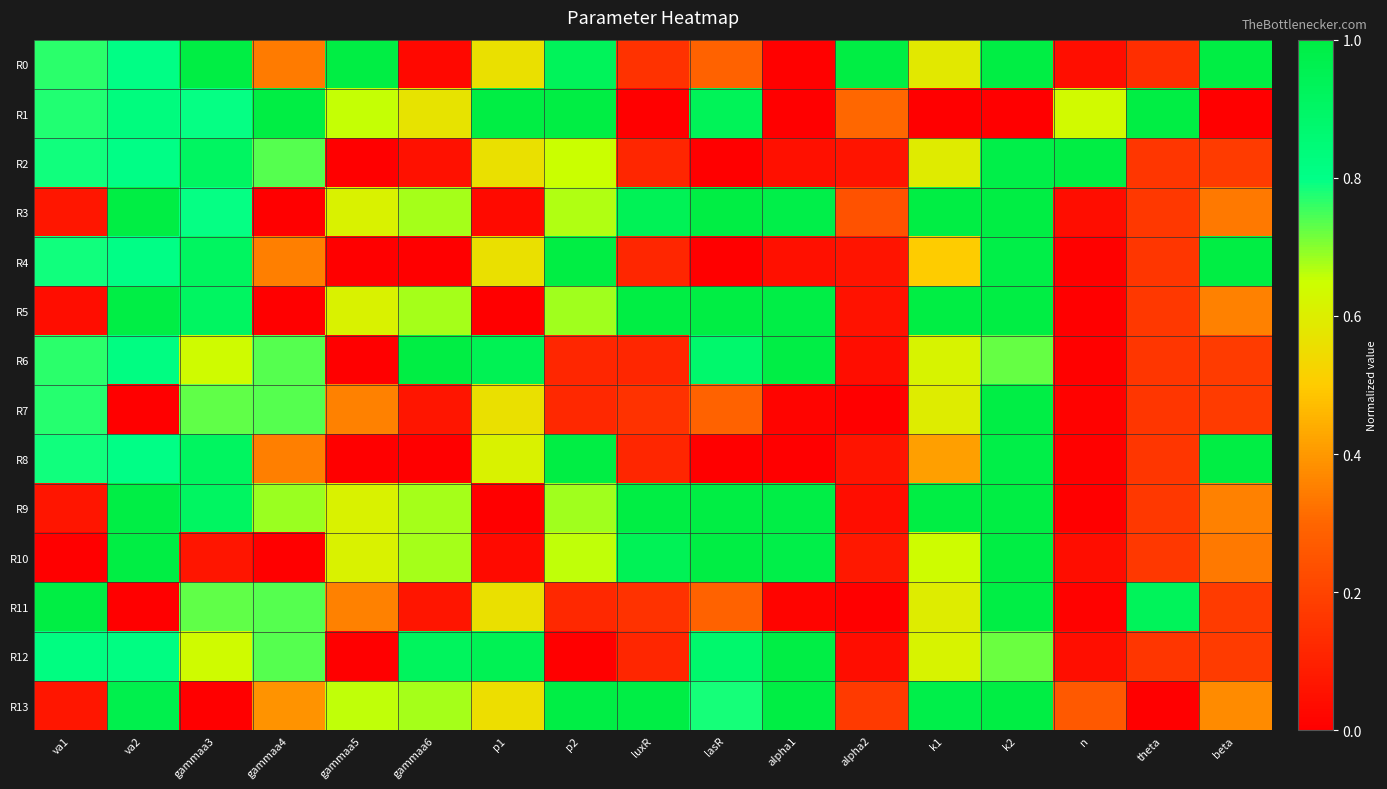

Reading left to right, what are all the values shown in this chart?

R0: va1=0.8	va2=0.8	gammaa3=1.0	gammaa4=0.3	gammaa5=1.0	gammaa6=0.0	p1=0.6	p2=0.9	luxR=0.1	lasR=0.3	alpha1=0.0	alpha2=1.0	k1=0.6	k2=1.0	n=0.0	theta=0.1	beta=1.0
R1: va1=0.8	va2=0.8	gammaa3=0.8	gammaa4=1.0	gammaa5=0.7	gammaa6=0.6	p1=1.0	p2=1.0	luxR=0.0	lasR=0.9	alpha1=0.0	alpha2=0.3	k1=0.0	k2=0.0	n=0.6	theta=1.0	beta=0.0
R2: va1=0.8	va2=0.8	gammaa3=0.9	gammaa4=0.7	gammaa5=0.0	gammaa6=0.1	p1=0.6	p2=0.6	luxR=0.1	lasR=0.0	alpha1=0.0	alpha2=0.1	k1=0.6	k2=1.0	n=1.0	theta=0.2	beta=0.2
R3: va1=0.1	va2=1.0	gammaa3=0.8	gammaa4=0.0	gammaa5=0.6	gammaa6=0.7	p1=0.0	p2=0.7	luxR=0.9	lasR=1.0	alpha1=1.0	alpha2=0.2	k1=1.0	k2=1.0	n=0.0	theta=0.2	beta=0.3
R4: va1=0.8	va2=0.8	gammaa3=0.9	gammaa4=0.4	gammaa5=0.0	gammaa6=0.0	p1=0.6	p2=1.0	luxR=0.1	lasR=0.0	alpha1=0.0	alpha2=0.1	k1=0.5	k2=1.0	n=0.0	theta=0.2	beta=1.0
R5: va1=0.0	va2=1.0	gammaa3=0.9	gammaa4=0.0	gammaa5=0.6	gammaa6=0.7	p1=0.0	p2=0.7	luxR=1.0	lasR=1.0	alpha1=1.0	alpha2=0.1	k1=1.0	k2=1.0	n=0.0	theta=0.2	beta=0.4
R6: va1=0.8	va2=0.8	gammaa3=0.6	gammaa4=0.7	gammaa5=0.0	gammaa6=1.0	p1=1.0	p2=0.1	luxR=0.1	lasR=0.9	alpha1=1.0	alpha2=0.0	k1=0.6	k2=0.7	n=0.0	theta=0.2	beta=0.2
R7: va1=0.8	va2=0.0	gammaa3=0.7	gammaa4=0.7	gammaa5=0.4	gammaa6=0.1	p1=0.6	p2=0.1	luxR=0.1	lasR=0.3	alpha1=0.0	alpha2=0.0	k1=0.6	k2=1.0	n=0.0	theta=0.2	beta=0.2
R8: va1=0.8	va2=0.8	gammaa3=0.9	gammaa4=0.4	gammaa5=0.0	gammaa6=0.0	p1=0.6	p2=1.0	luxR=0.1	lasR=0.0	alpha1=0.0	alpha2=0.1	k1=0.4	k2=1.0	n=0.0	theta=0.2	beta=1.0
R9: va1=0.1	va2=1.0	gammaa3=0.9	gammaa4=0.7	gammaa5=0.6	gammaa6=0.7	p1=0.0	p2=0.7	luxR=1.0	lasR=1.0	alpha1=1.0	alpha2=0.0	k1=1.0	k2=1.0	n=0.0	theta=0.2	beta=0.4
R10: va1=0.0	va2=1.0	gammaa3=0.1	gammaa4=0.0	gammaa5=0.6	gammaa6=0.7	p1=0.0	p2=0.7	luxR=0.9	lasR=1.0	alpha1=1.0	alpha2=0.1	k1=0.6	k2=1.0	n=0.0	theta=0.2	beta=0.3
R11: va1=1.0	va2=0.0	gammaa3=0.7	gammaa4=0.7	gammaa5=0.4	gammaa6=0.1	p1=0.6	p2=0.1	luxR=0.1	lasR=0.3	alpha1=0.0	alpha2=0.0	k1=0.6	k2=1.0	n=0.0	theta=0.9	beta=0.2
R12: va1=0.8	va2=0.8	gammaa3=0.6	gammaa4=0.7	gammaa5=0.0	gammaa6=0.9	p1=1.0	p2=0.0	luxR=0.1	lasR=0.9	alpha1=1.0	alpha2=0.0	k1=0.6	k2=0.7	n=0.0	theta=0.2	beta=0.2
R13: va1=0.1	va2=1.0	gammaa3=0.0	gammaa4=0.4	gammaa5=0.7	gammaa6=0.7	p1=0.6	p2=1.0	luxR=1.0	lasR=0.8	alpha1=1.0	alpha2=0.2	k1=1.0	k2=1.0	n=0.3	theta=0.0	beta=0.4